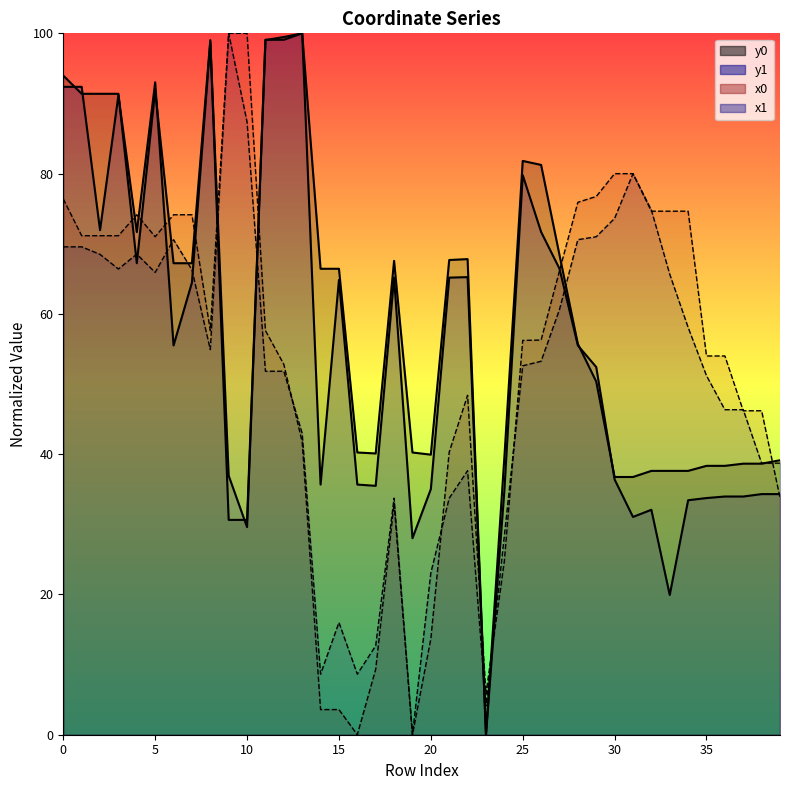

True or false: x1 and y0 intersect in this chart.

True